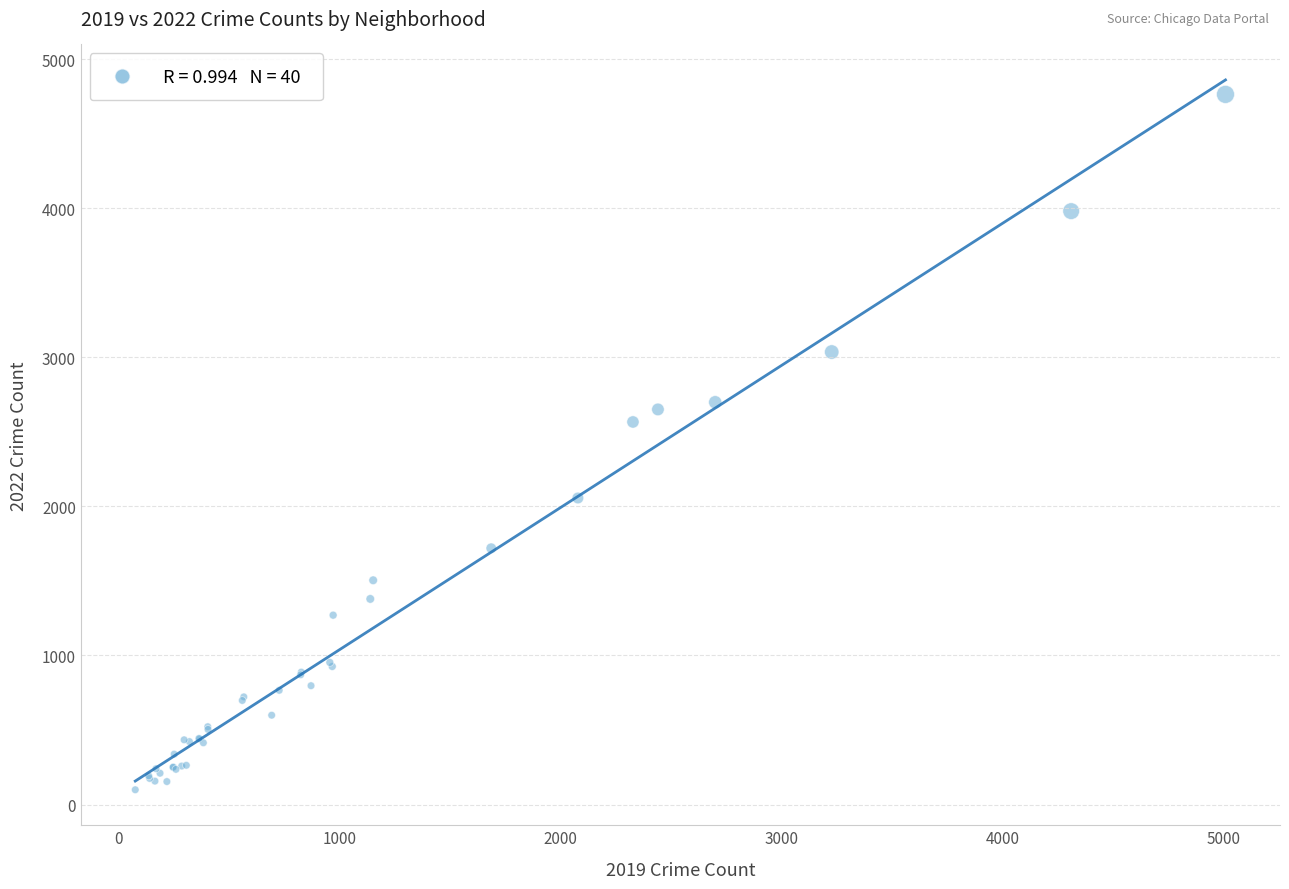

What Y value in the scatter plot is closest to 2431?

2566